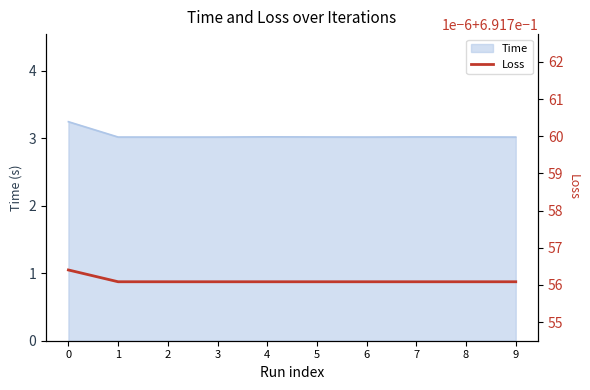

What is the ratio of the value at 5 to the value at 9?

1.0